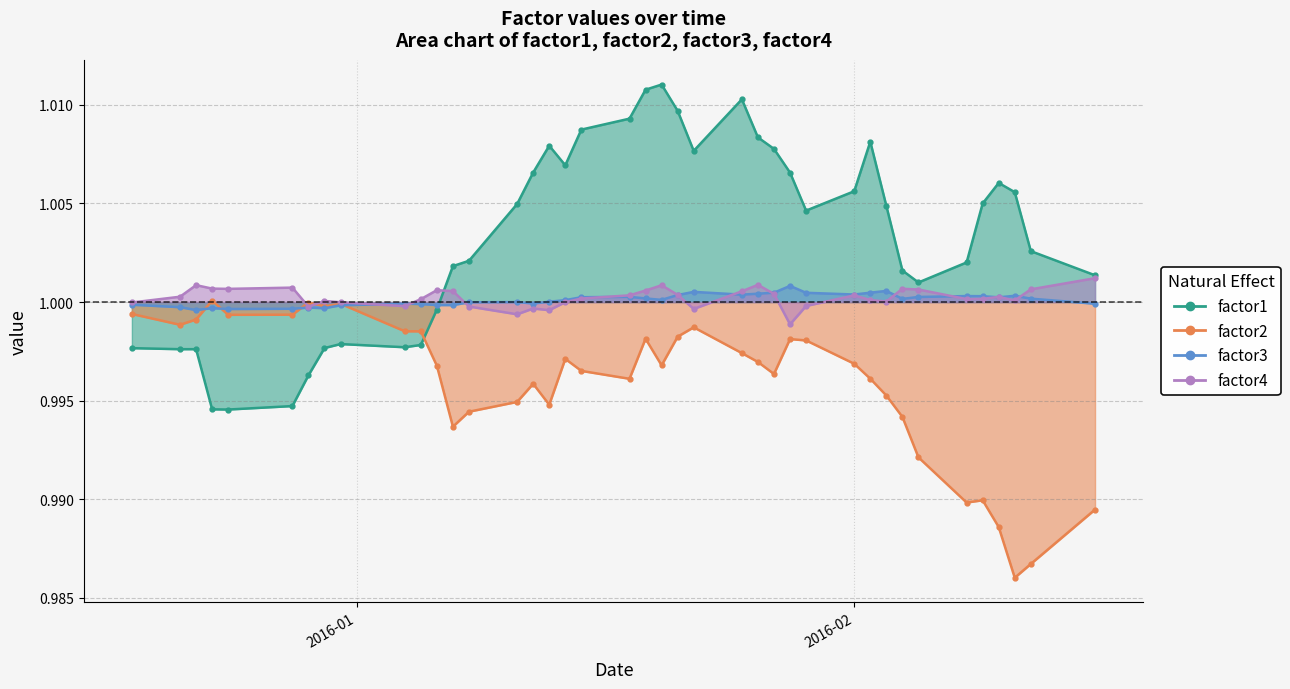

List the series in order of their peak value, highest first.

factor1, factor4, factor3, factor2